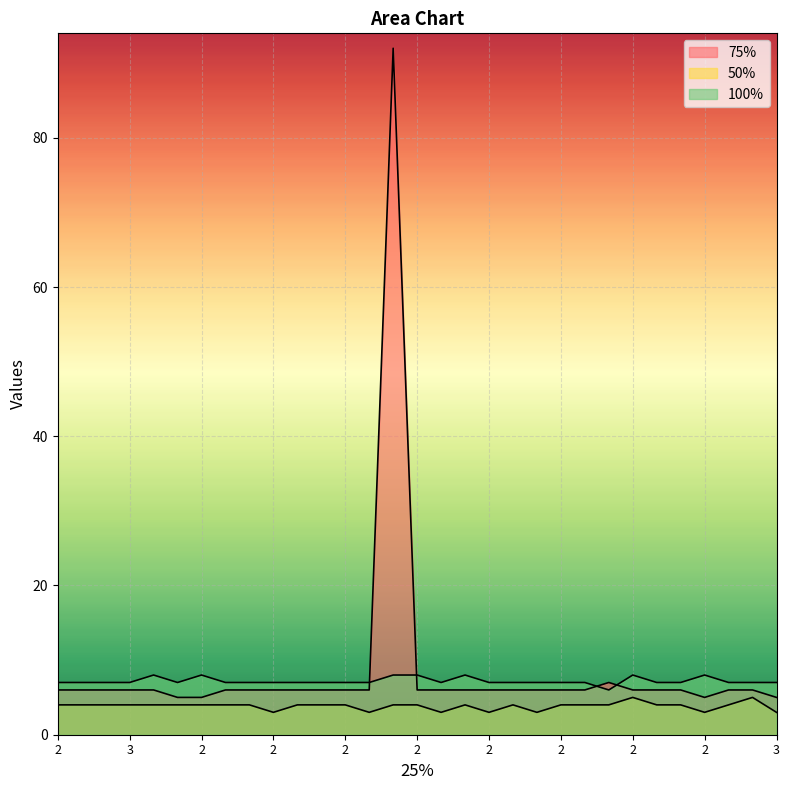

What is the difference between the maximum and minimum values in the 100% series?

2